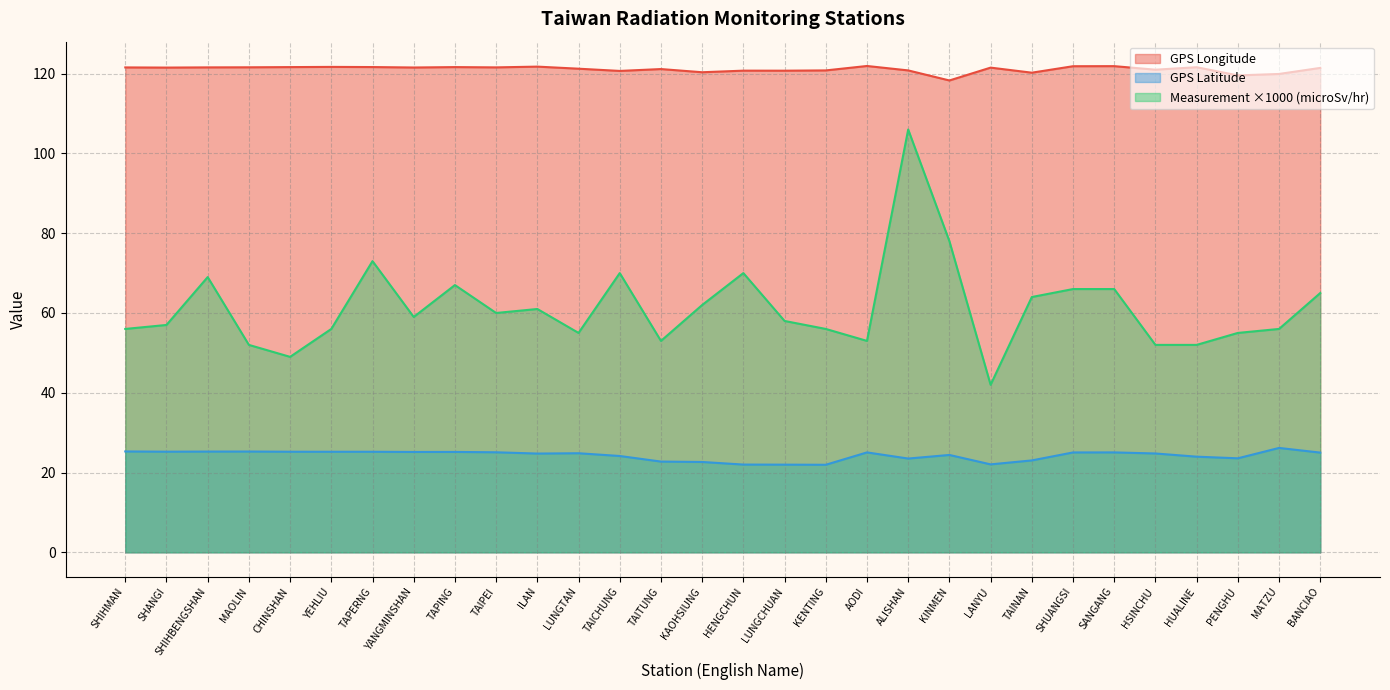

Is it true that GPS Latitude equals 12.5 at TAPERNG?

False